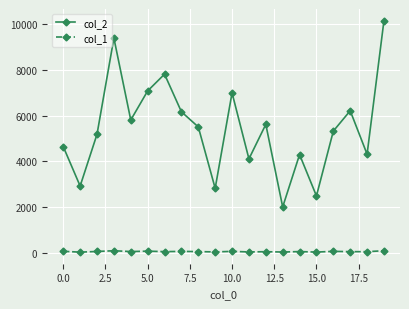

How many categories are shown in the chart?

20